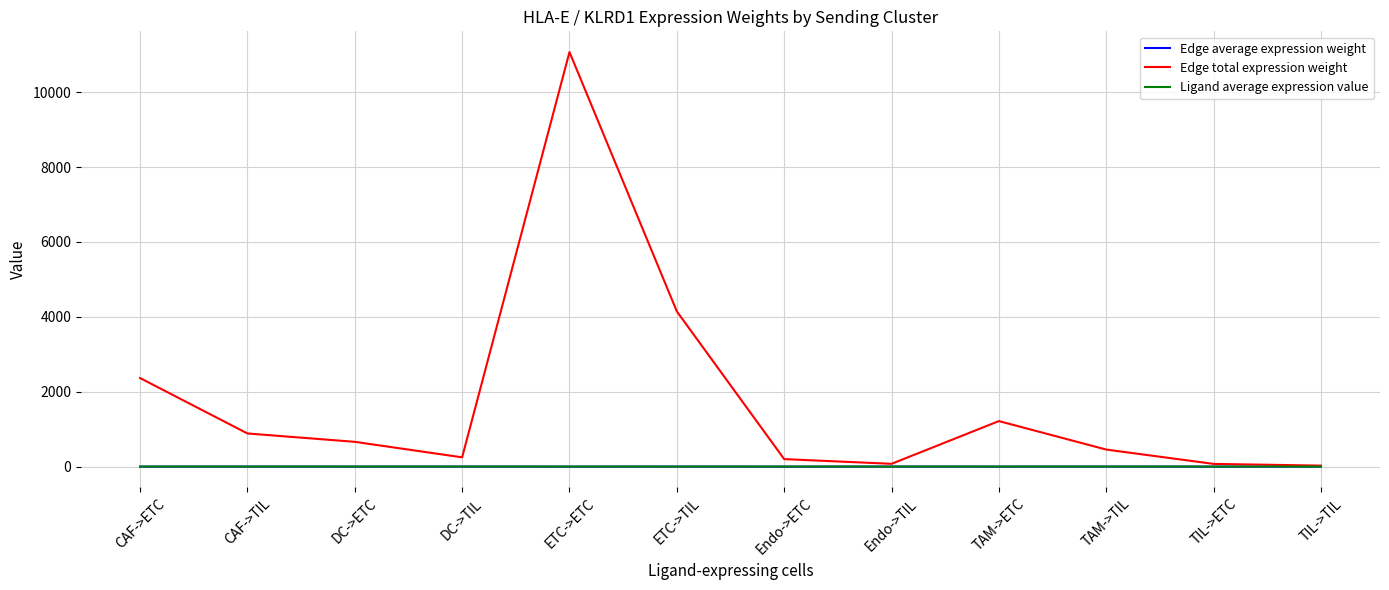

What is the difference between the highest and lowest values at ETC->TIL?

4144.1